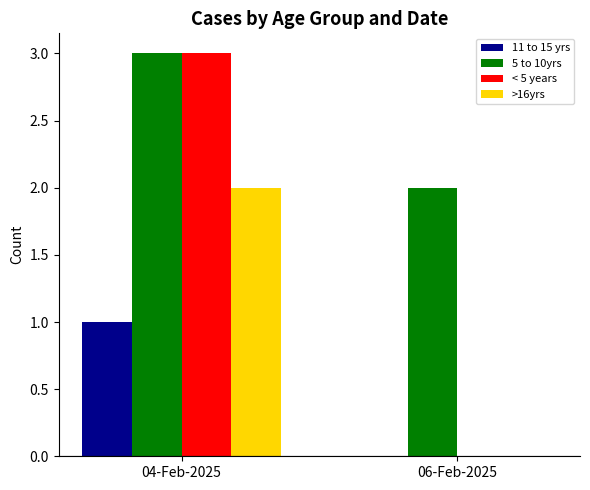

Between 04-Feb-2025 and 06-Feb-2025, which series saw the biggest shift?

< 5 years